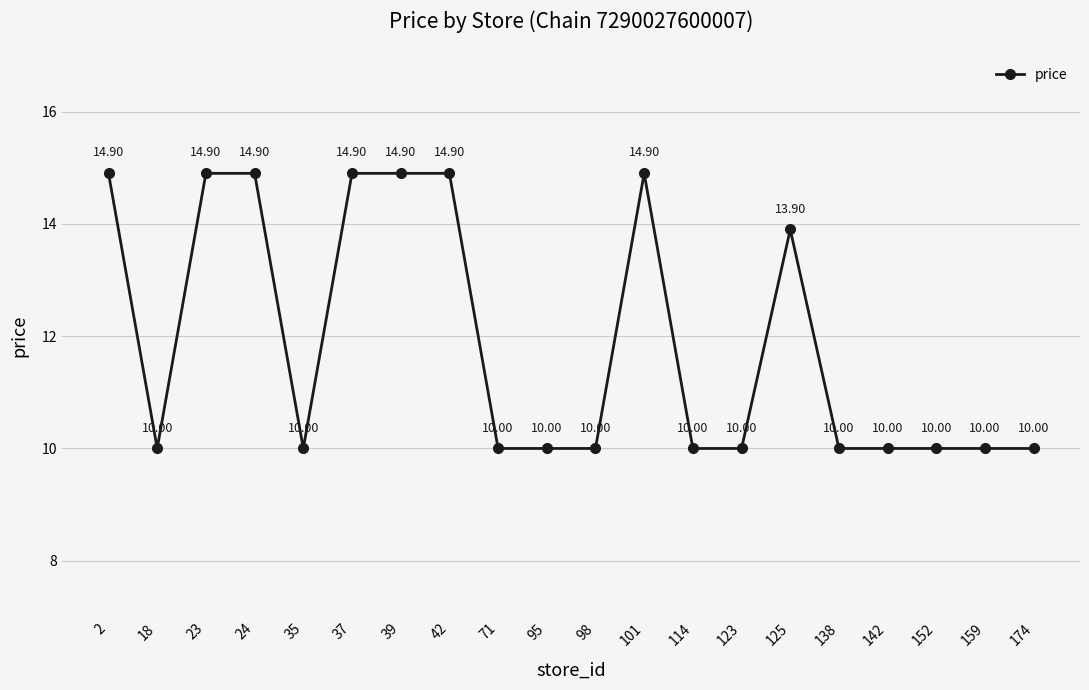

True or false: there are more than 1 points higher than both neighbors.

True